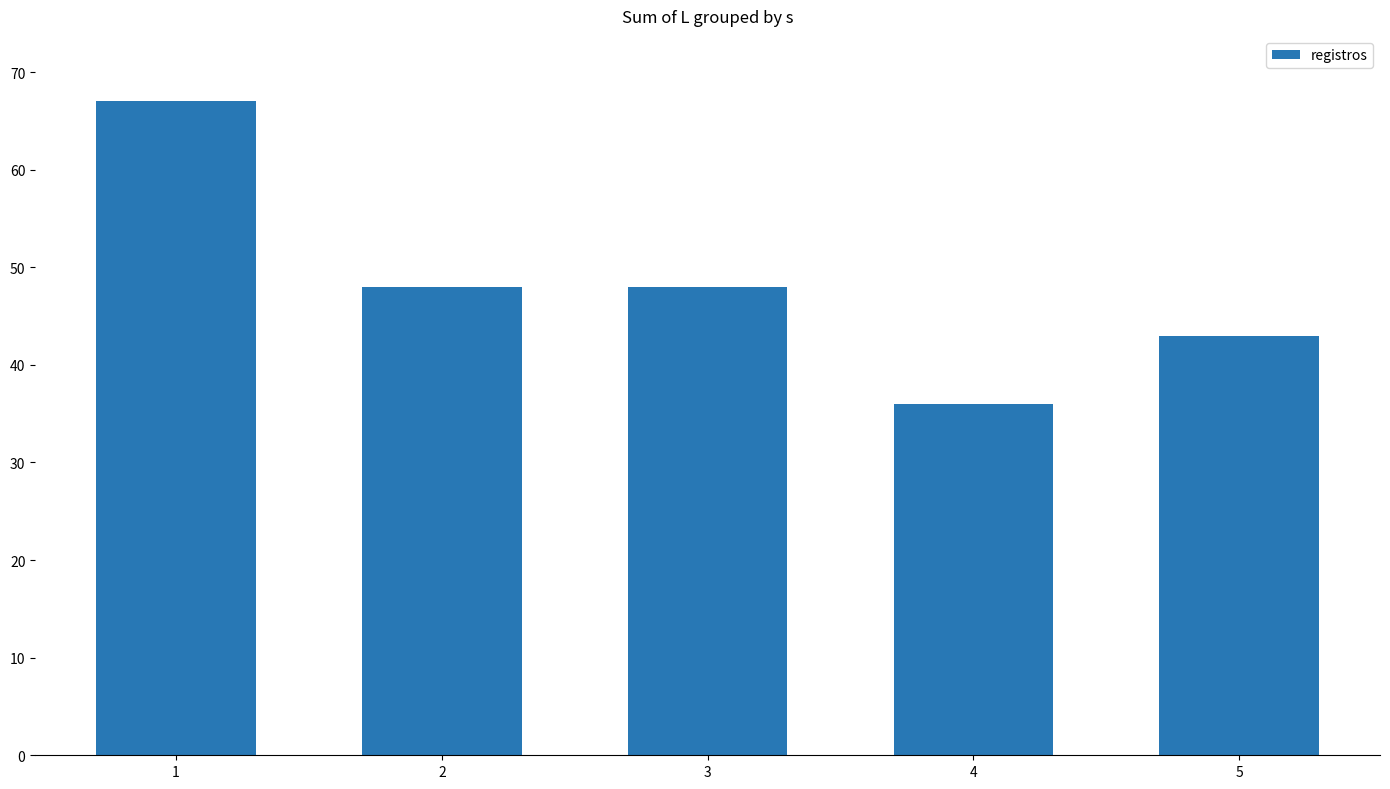

What is the maximum value shown in the chart?

67